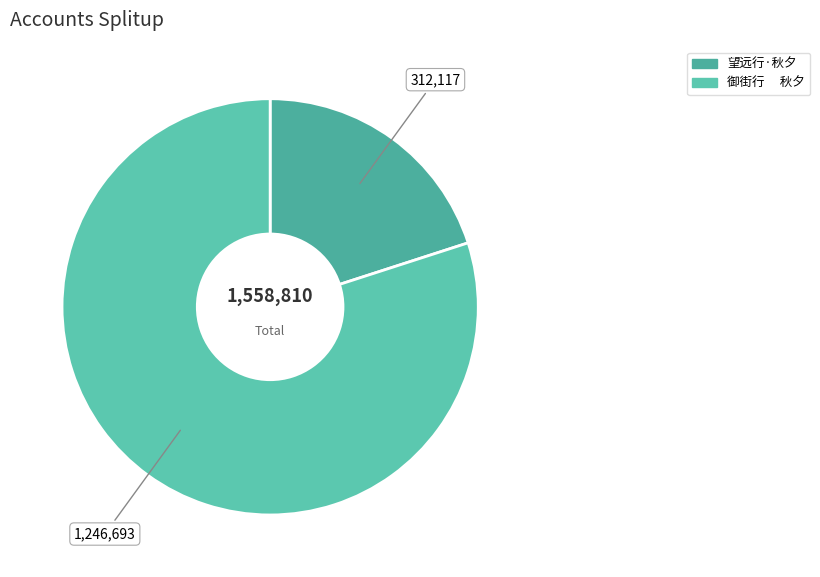

Which category has the smallest portion of the pie?

望远行·秋夕